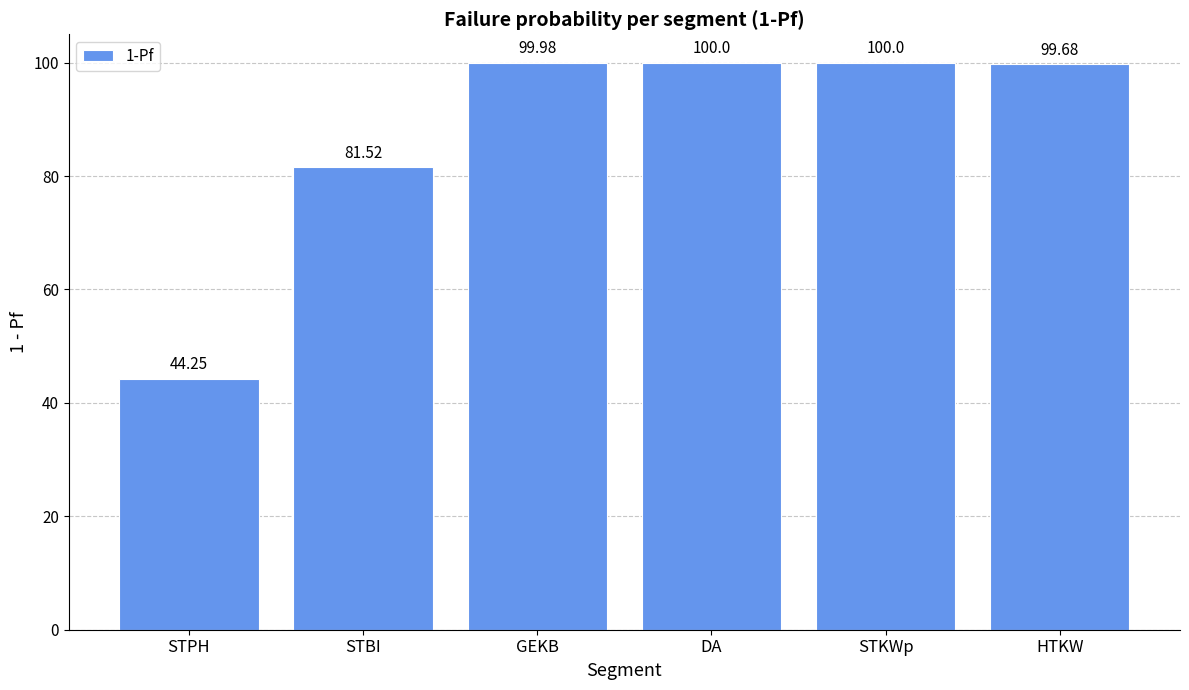

The value at STBI is 1.4. True or false?

False